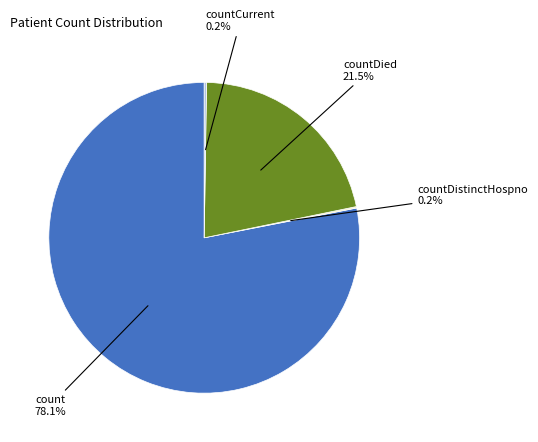

Is there any slice that represents more than half of the pie?

Yes